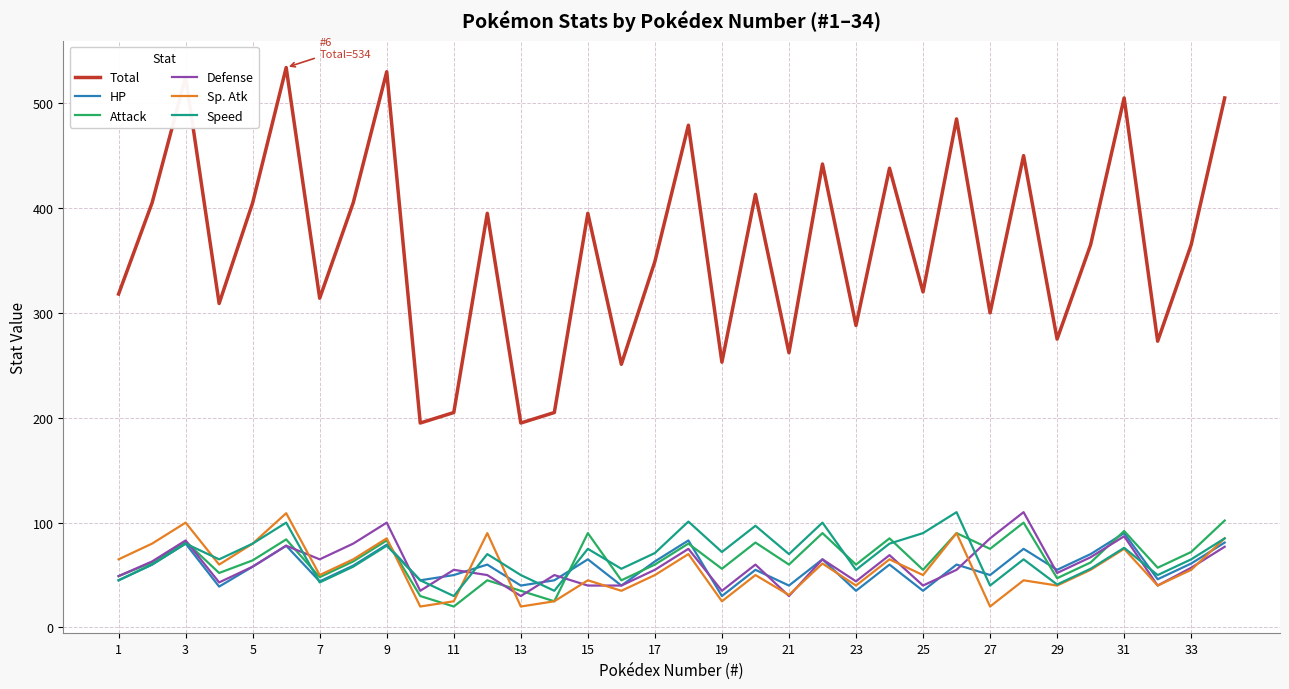

How many series are shown in this chart?

6